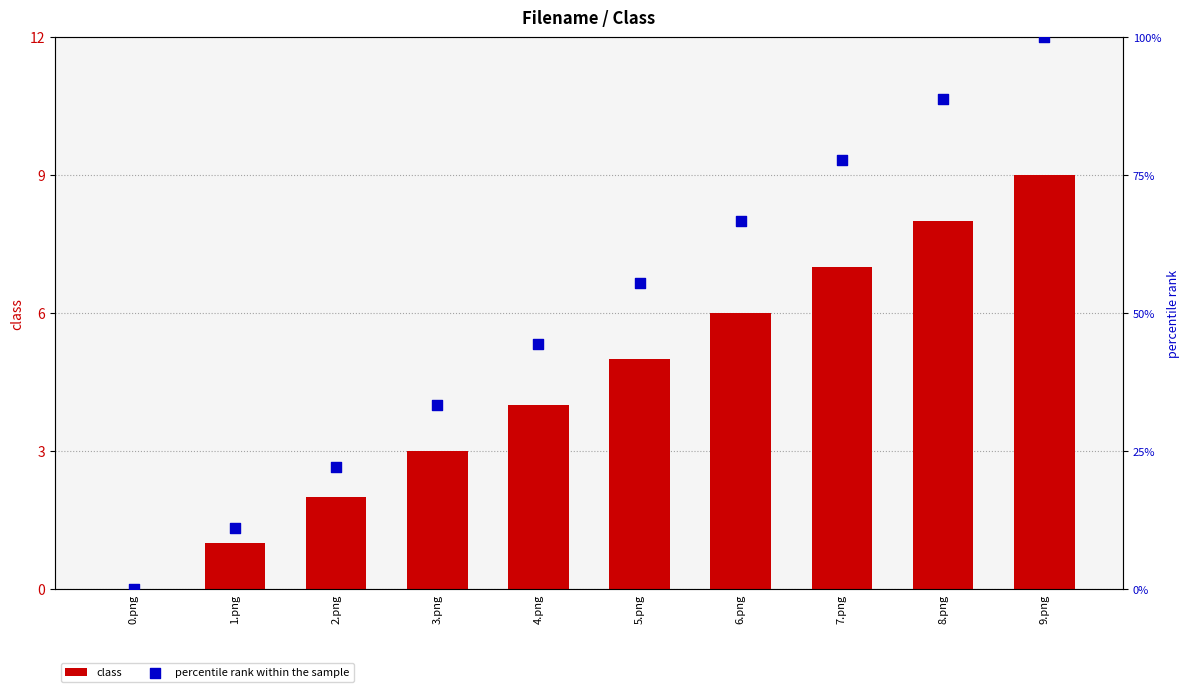

Which series has the widest spread of Y values?

percentile rank within the sample